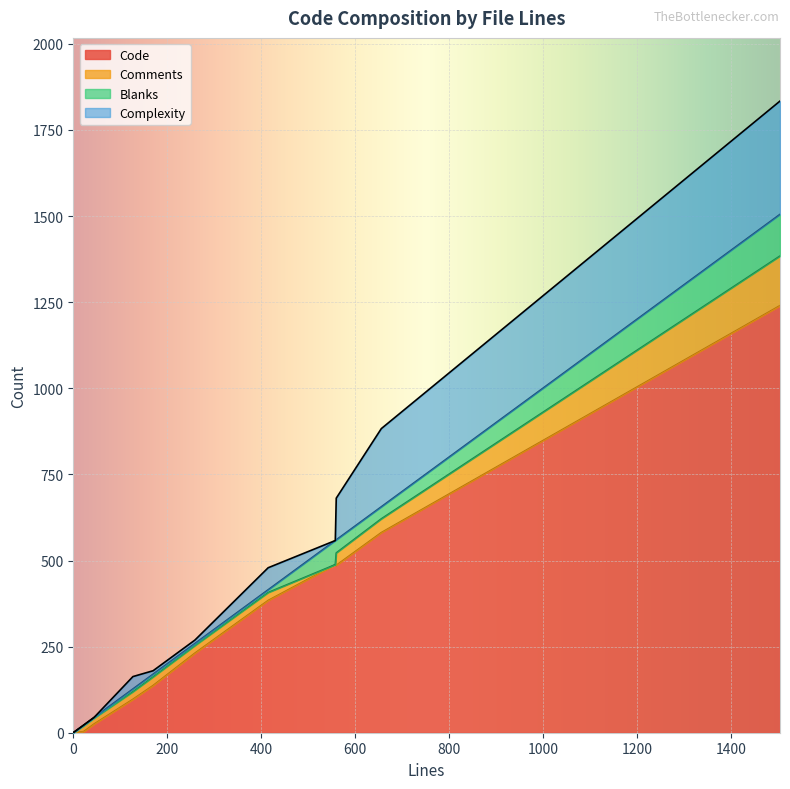

Is it true that Comments equals -68 at 0?

False